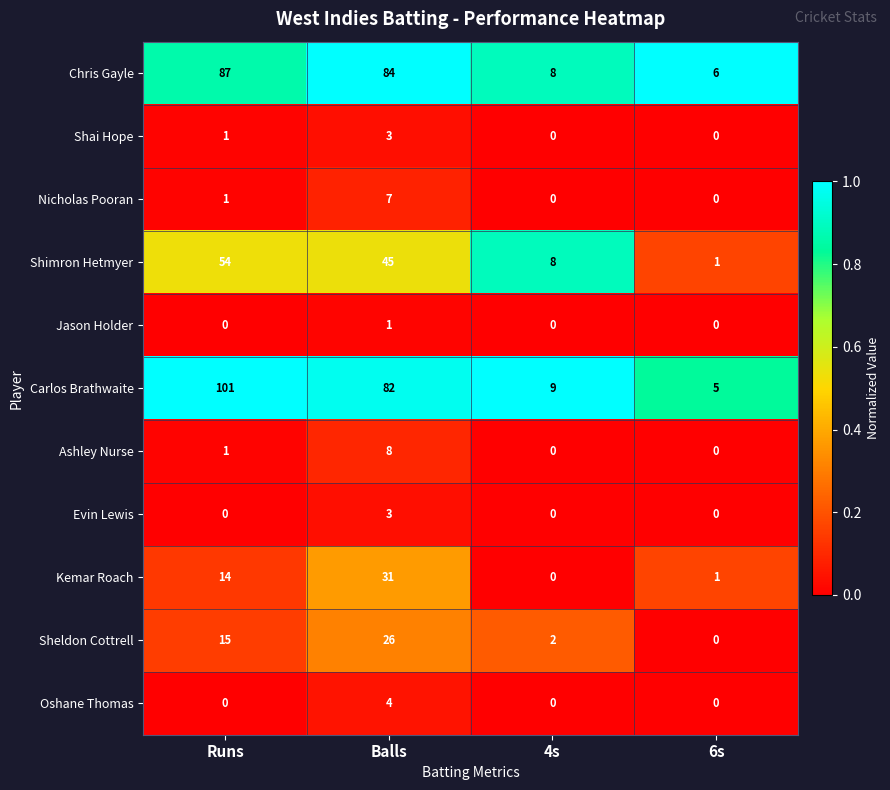

List the labels in order of Kemar Roach value, smallest first.

4s, 6s, Runs, Balls